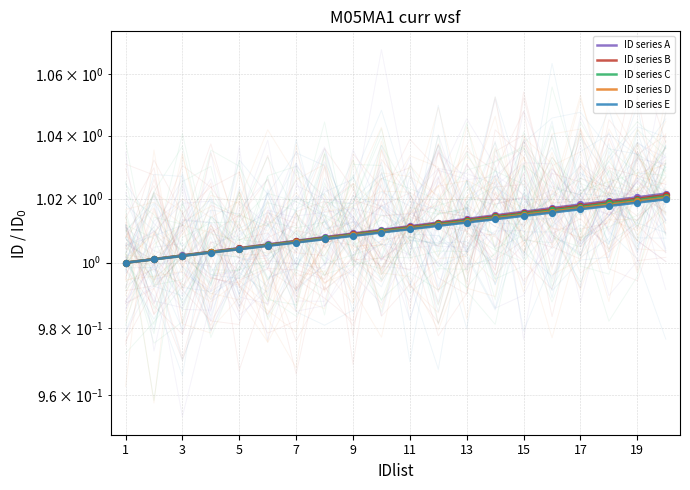

Which series reaches the minimum Y coordinate?

ID series A